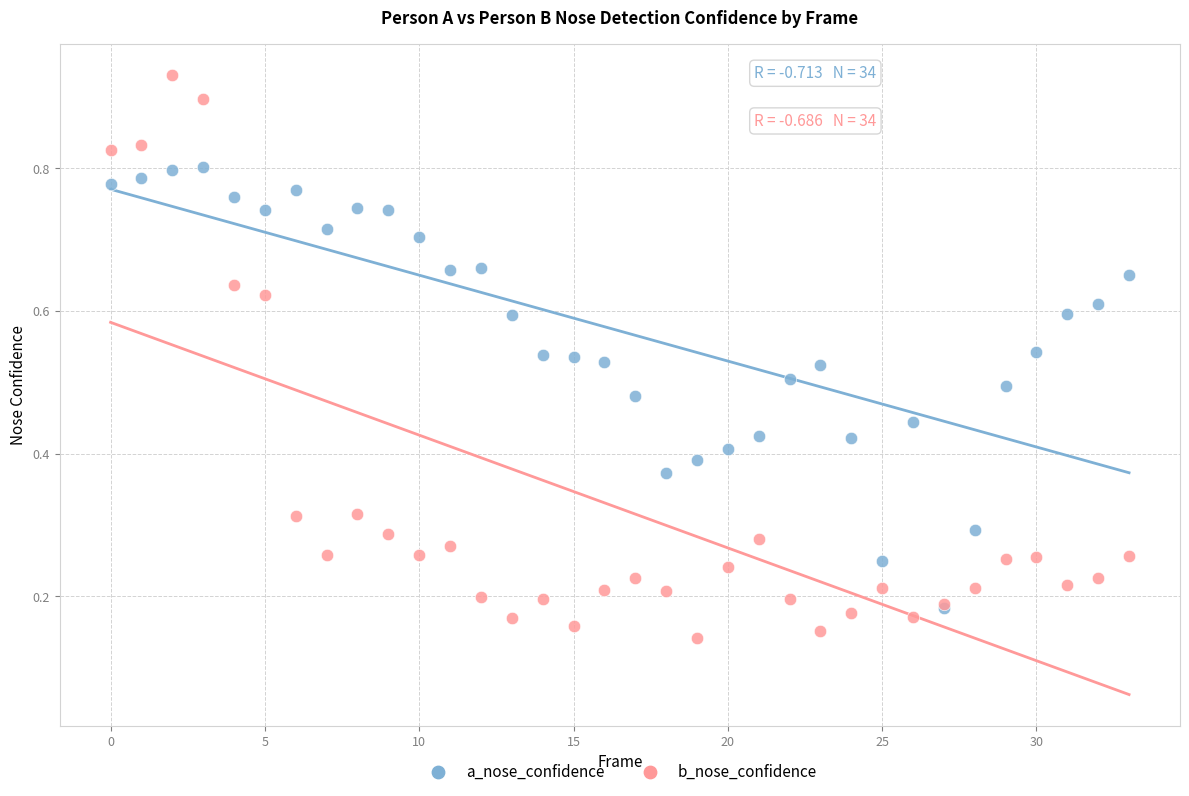

Which series contains the lowest Y value?

b_nose_confidence